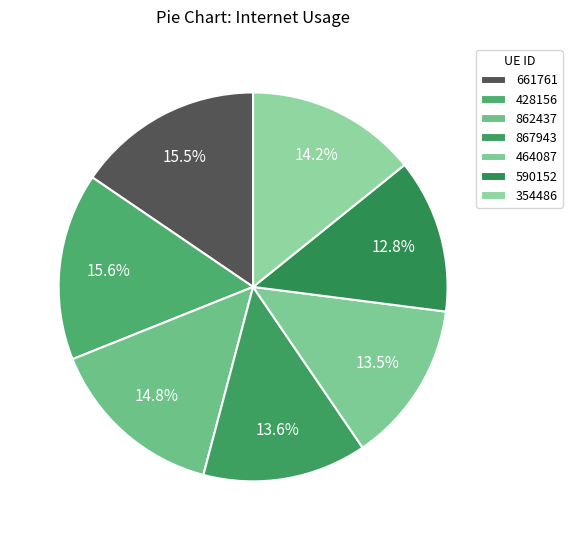

How many slices are in this pie chart?

7